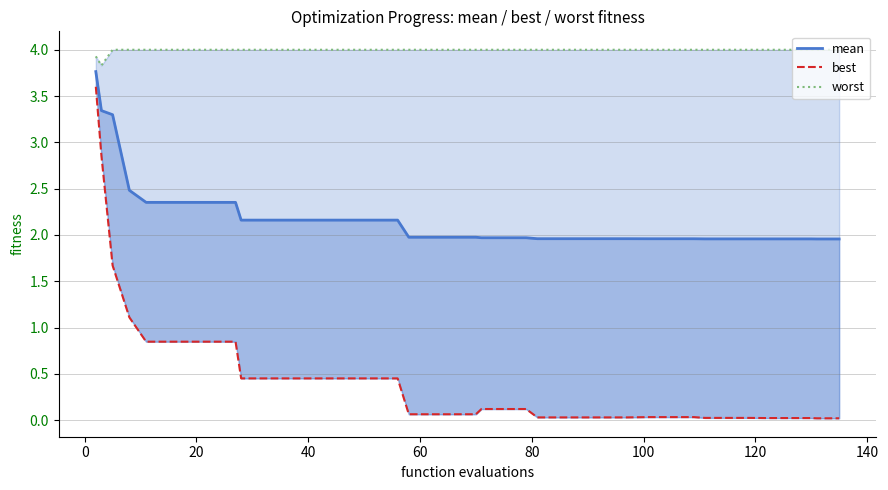

Which series has the largest range (max minus min)?

best